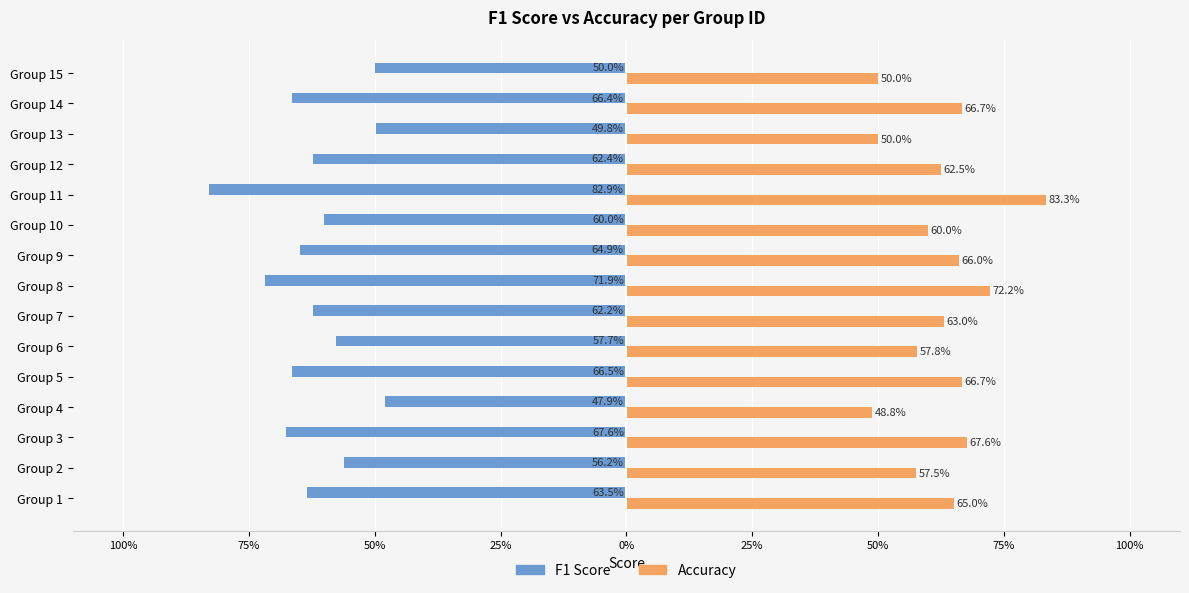

Reading left to right, extract all data points from this chart.

f1: -0.6	-0.6	-0.7	-0.5	-0.7	-0.6	-0.6	-0.7	-0.6	-0.6	-0.8	-0.6	-0.5	-0.7	-0.5
accuracy: 0.7	0.6	0.7	0.5	0.7	0.6	0.6	0.7	0.7	0.6	0.8	0.6	0.5	0.7	0.5